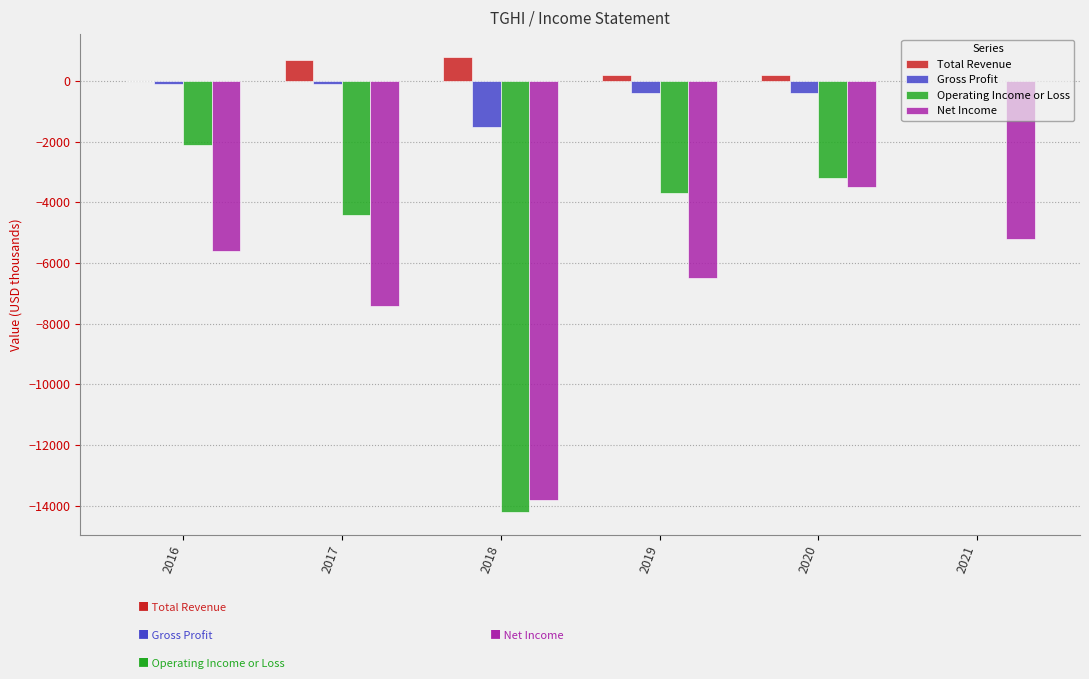

What is the difference between the Gross Profit values at 2019 and 2017?

300